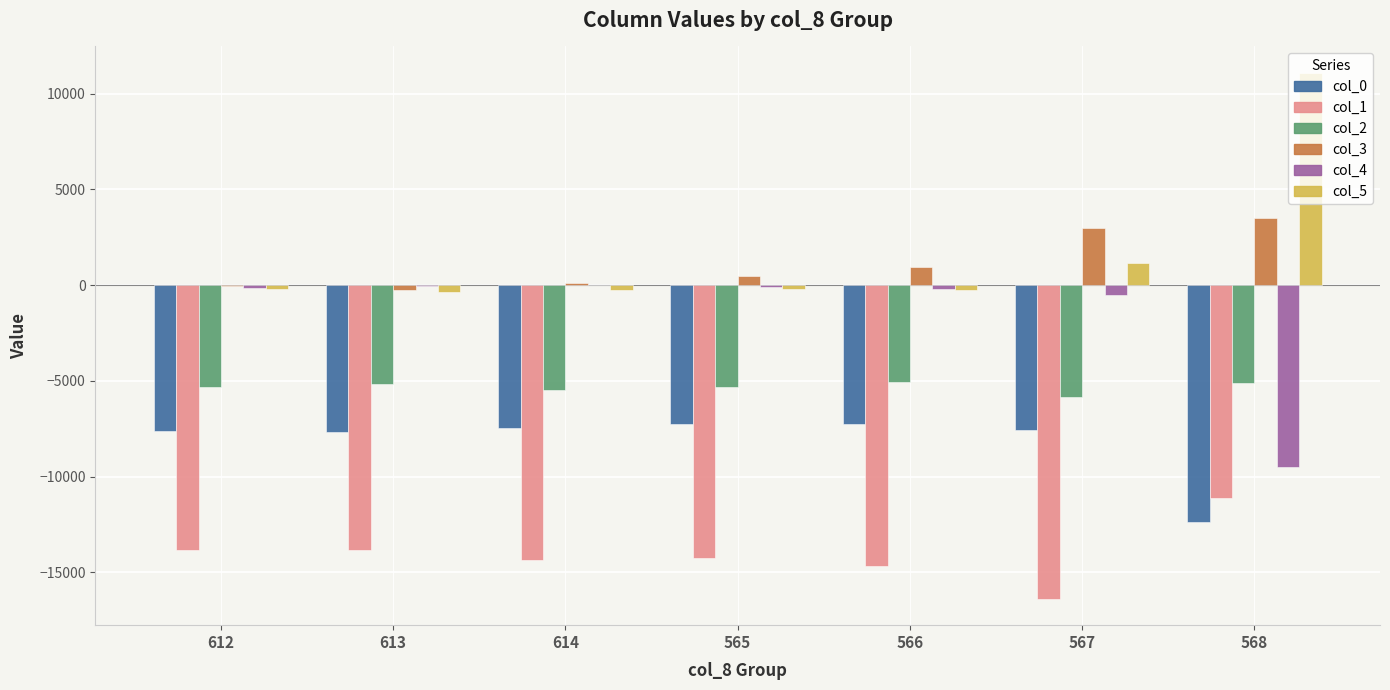

What is the sum of all col_5 values?

11042